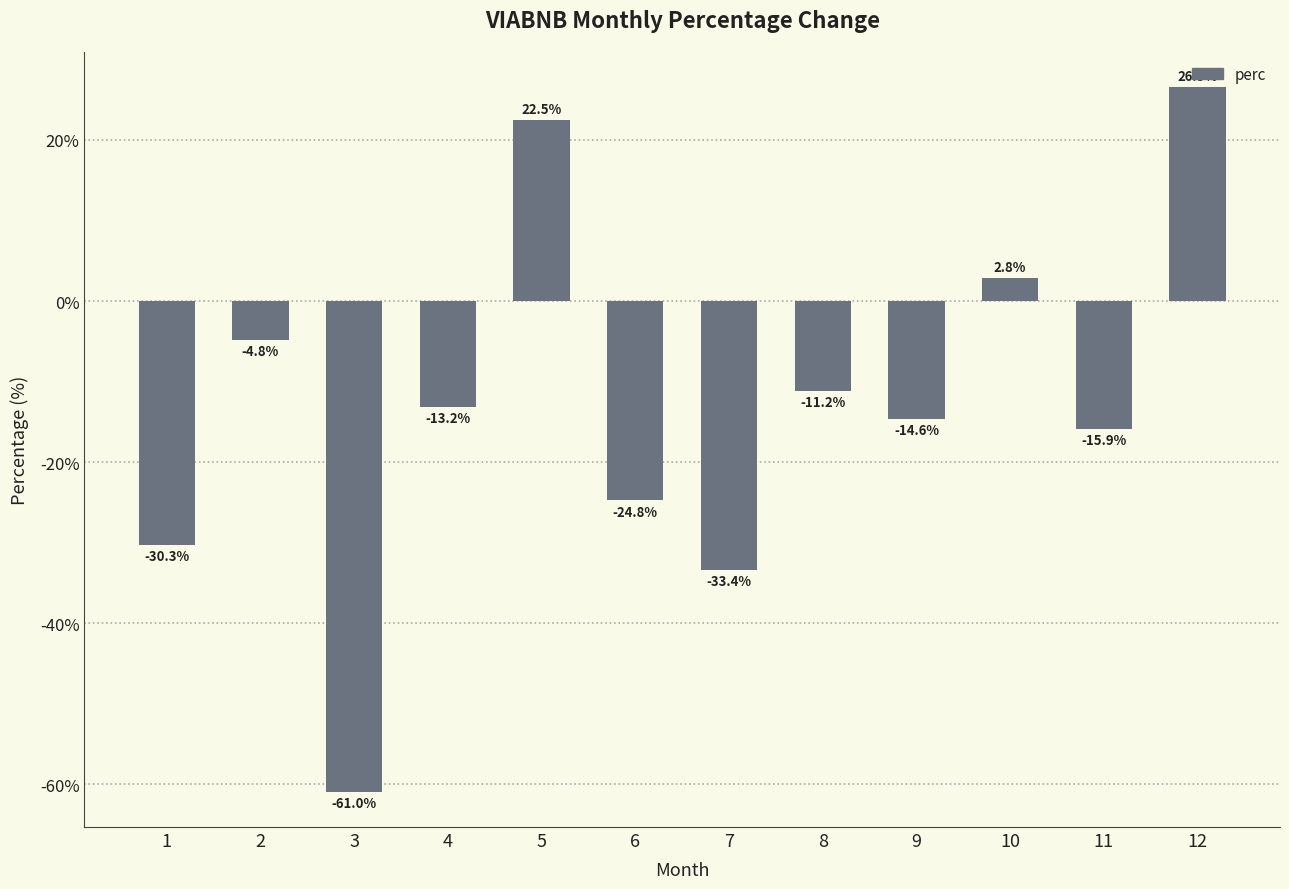

Rank the categories by value from lowest to highest.

3, 7, 1, 6, 11, 9, 4, 8, 2, 10, 5, 12